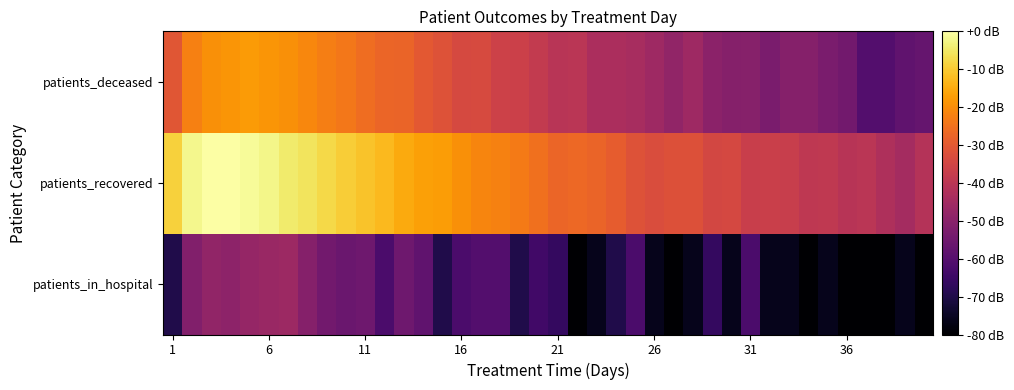

Reading right to left, transcribe all the data shown in this chart.

patients_in_hospital: -80.0	-76.0	-80.0	-80.0	-80.0	-76.0	-80.0	-76.0	-76.0	-62.0	-76.0	-66.5	-76.0	-80.0	-76.0	-62.0	-70.0	-76.0	-80.0	-66.5	-64.0	-70.0	-60.4	-60.4	-62.0	-70.0	-57.9	-55.2	-62.0	-55.2	-56.0	-54.4	-50.9	-46.2	-46.8	-47.7	-49.2	-48.4	-51.4	-70.0
patients_recovered: -41.4	-44.6	-42.8	-40.3	-40.7	-39.0	-39.1	-37.3	-36.8	-37.1	-34.4	-34.6	-31.9	-32.1	-33.1	-31.7	-29.2	-27.6	-26.9	-27.2	-25.2	-23.3	-22.1	-21.3	-19.6	-17.4	-16.6	-15.2	-12.7	-11.2	-9.4	-7.8	-5.7	-4.4	-2.5	-1.0	0.0	-0.3	-2.1	-9.0
patients_deceased: -56.9	-57.9	-60.4	-60.4	-54.4	-53.1	-50.9	-50.9	-53.1	-50.4	-50.9	-49.6	-45.9	-48.4	-45.6	-43.8	-43.1	-43.1	-40.3	-40.4	-38.2	-36.5	-36.2	-33.7	-34.0	-31.7	-30.1	-27.7	-27.2	-25.7	-23.8	-22.6	-21.0	-19.6	-18.5	-17.5	-18.5	-19.6	-22.5	-30.7